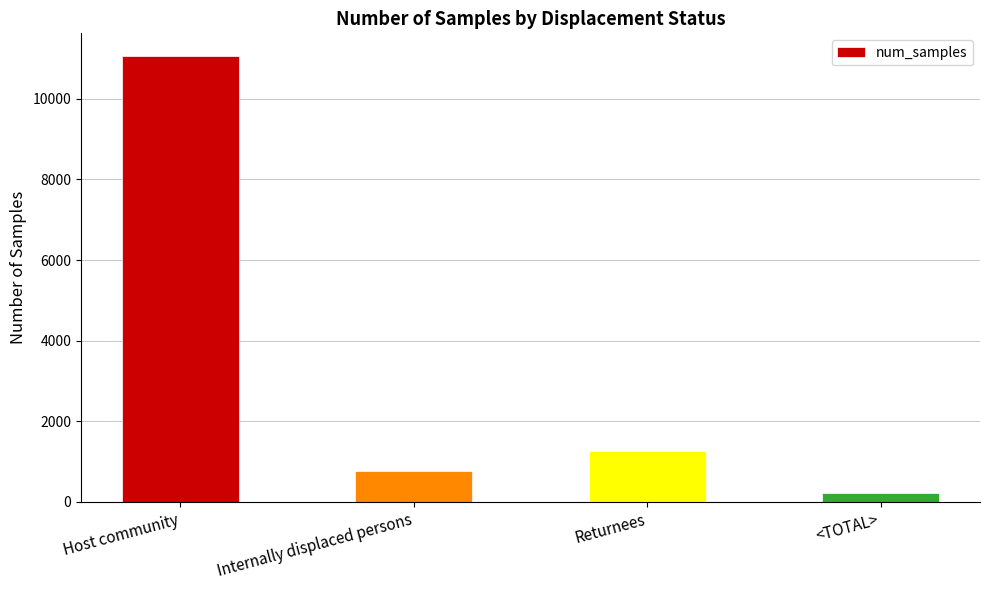

What is the value of the 2nd bar from the left?

763